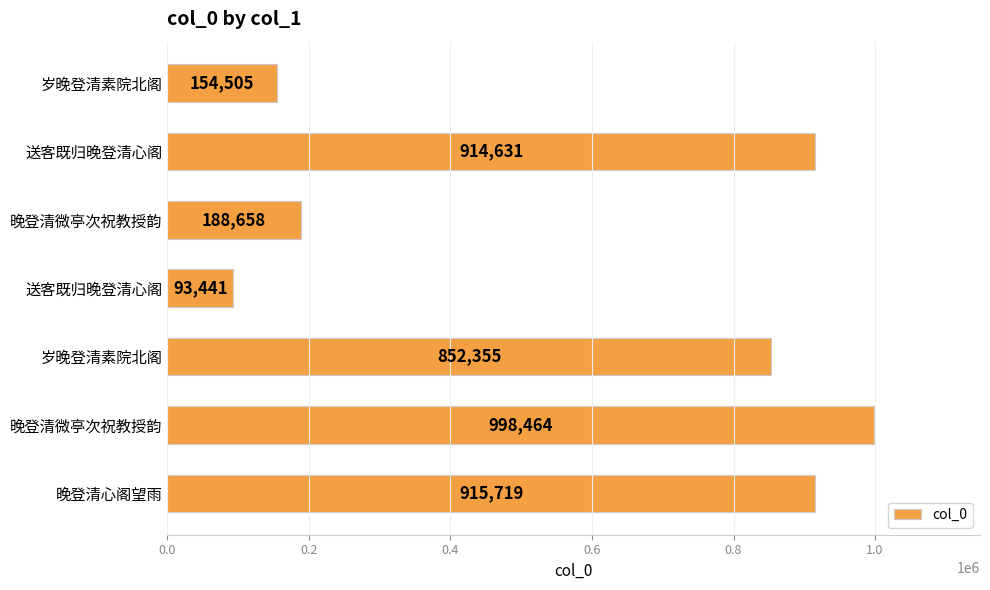

Are the bars horizontal?

Yes